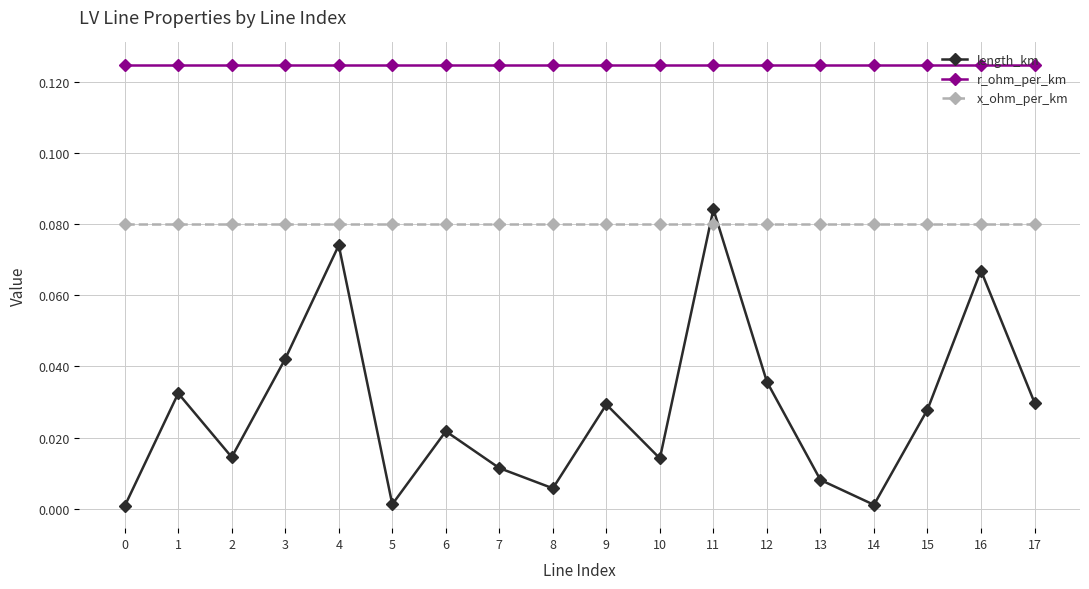

Which series has the widest spread of values?

length_km